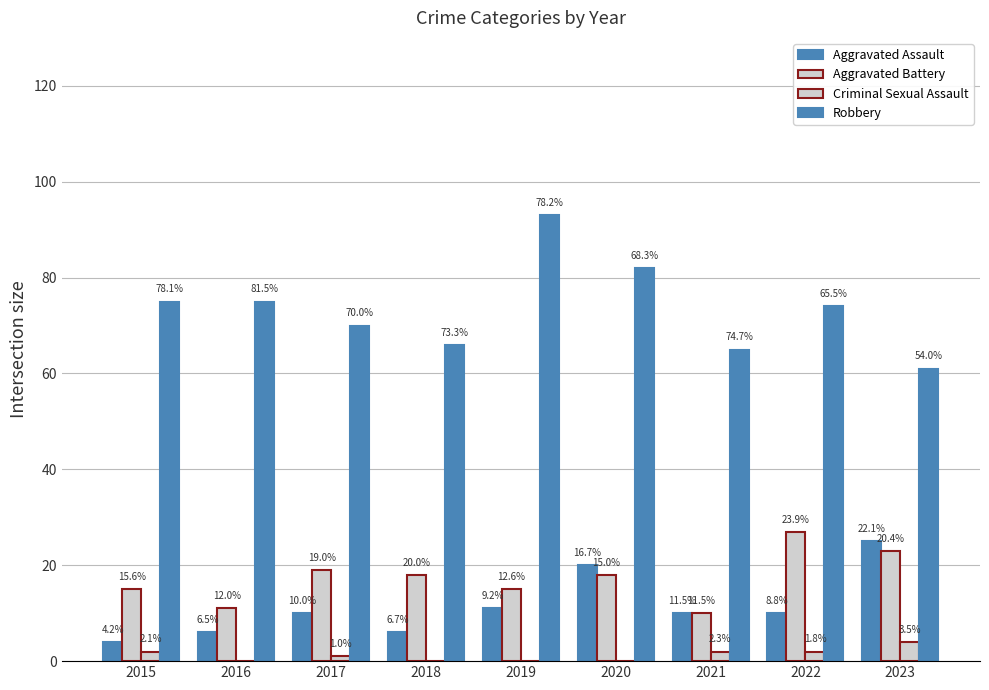

What is the total value across all series at 2016?

92